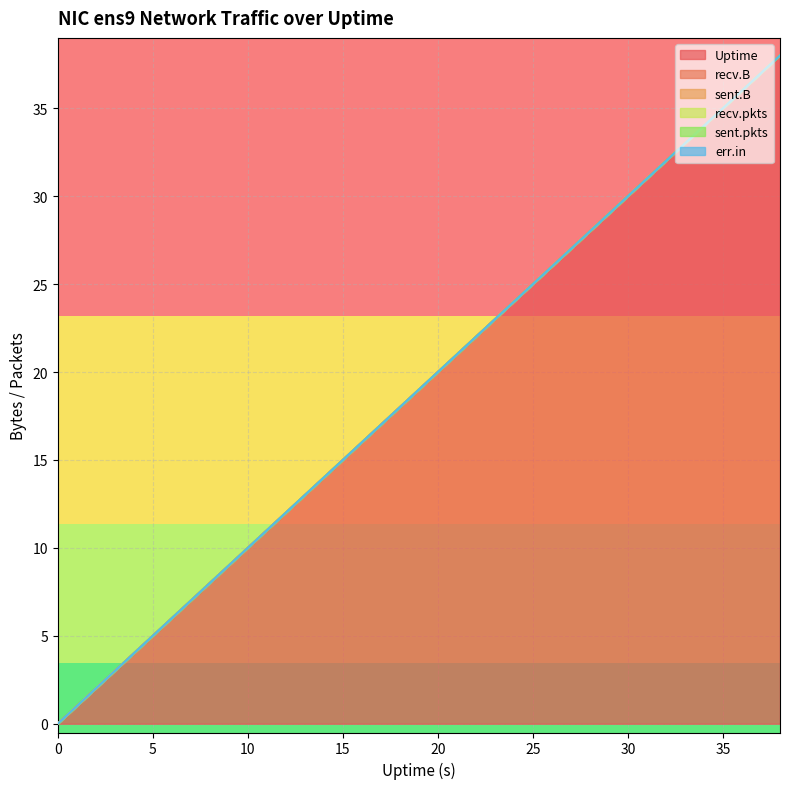

Does the chart display data point markers on the line(s)?

No